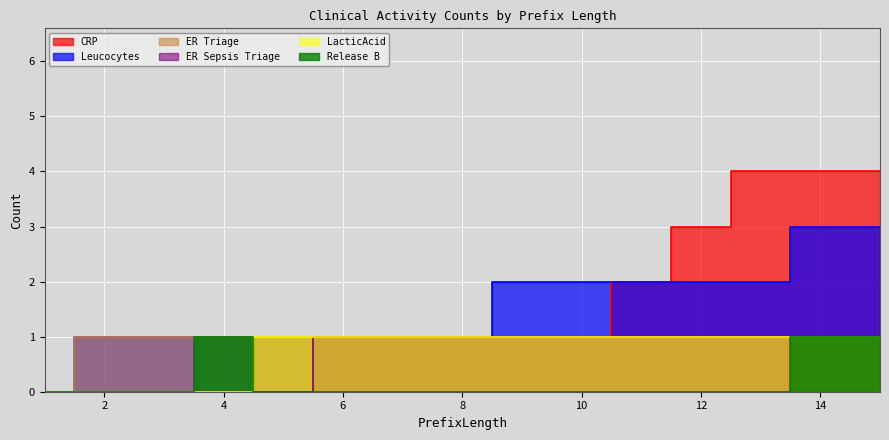

What is the sum of the CRP values at 3 and 7?

1